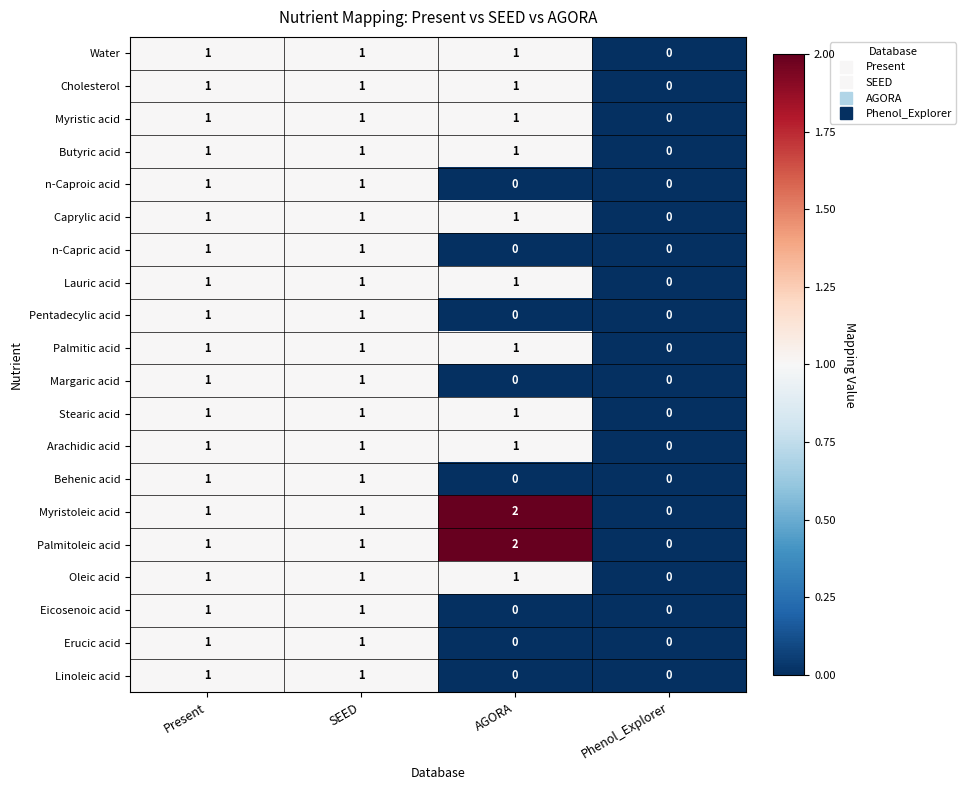

Which label corresponds to the largest value in the chart?

AGORA